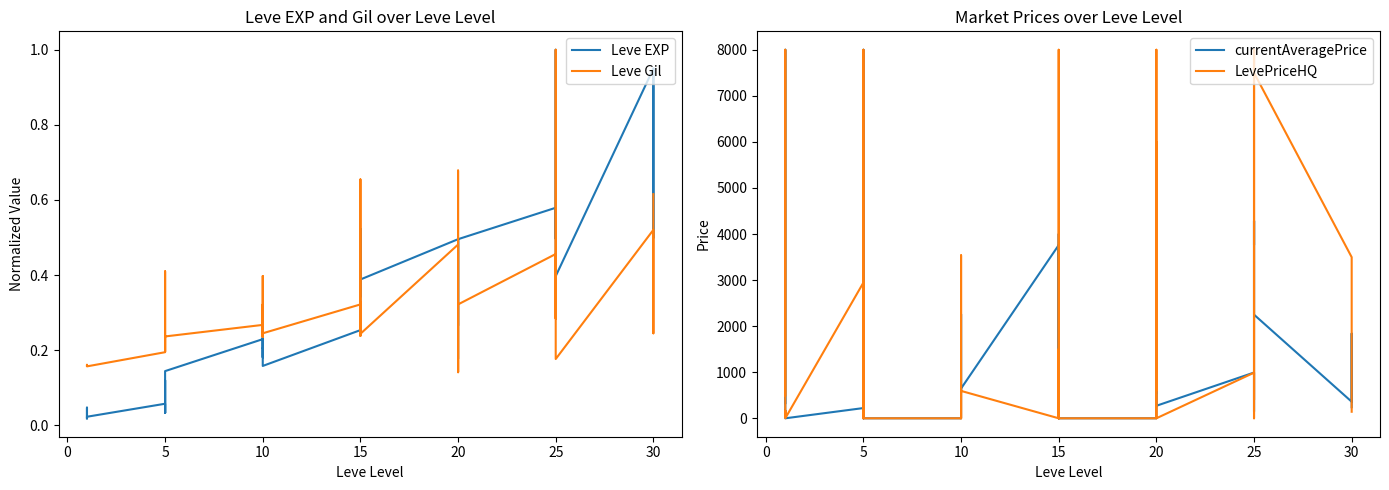

What is the label of the 22nd point from the right?

15